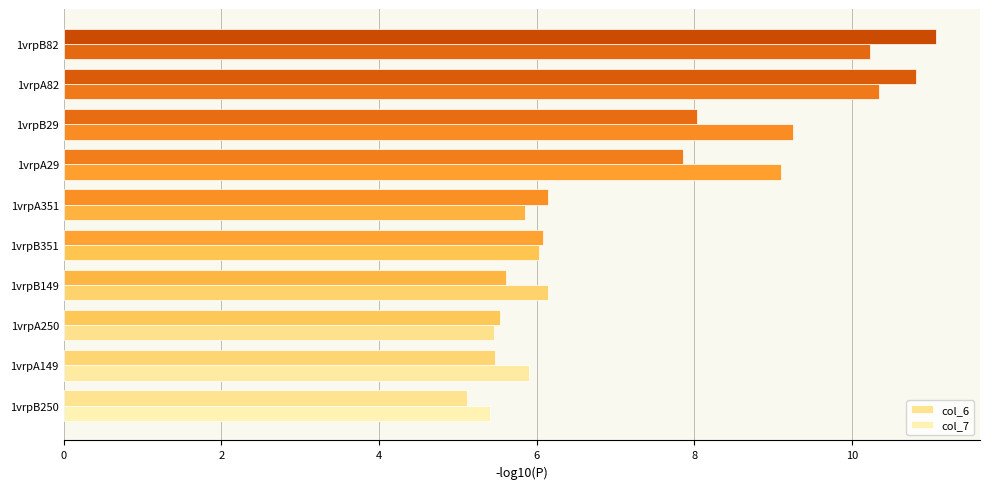

Which series has the widest spread of values?

col_6